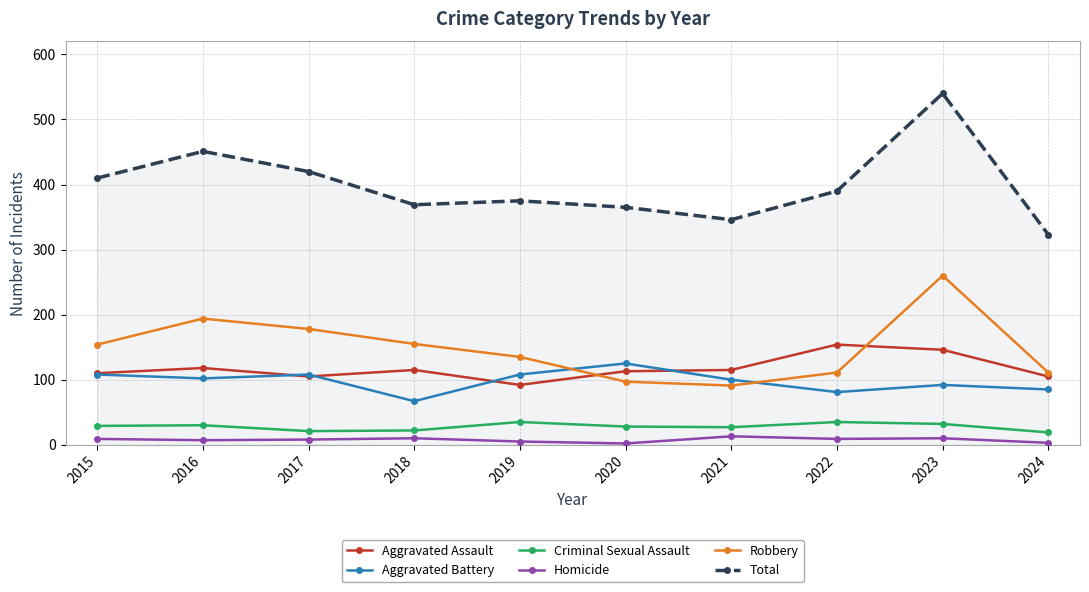

In Criminal Sexual Assault, how many points are higher than both neighbors (excluding endpoints)?

3